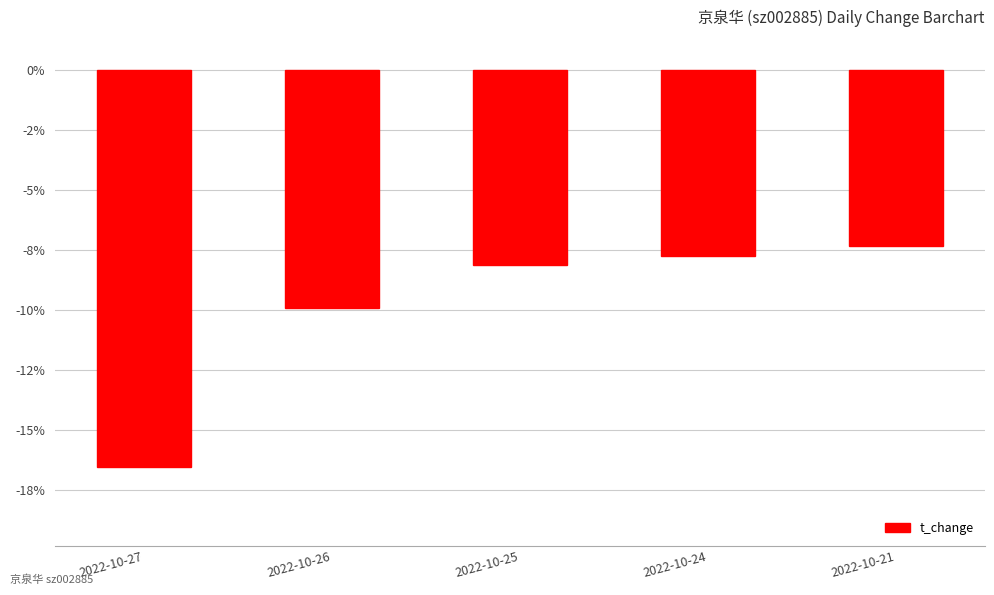

What is the sum of all values?

-49.6